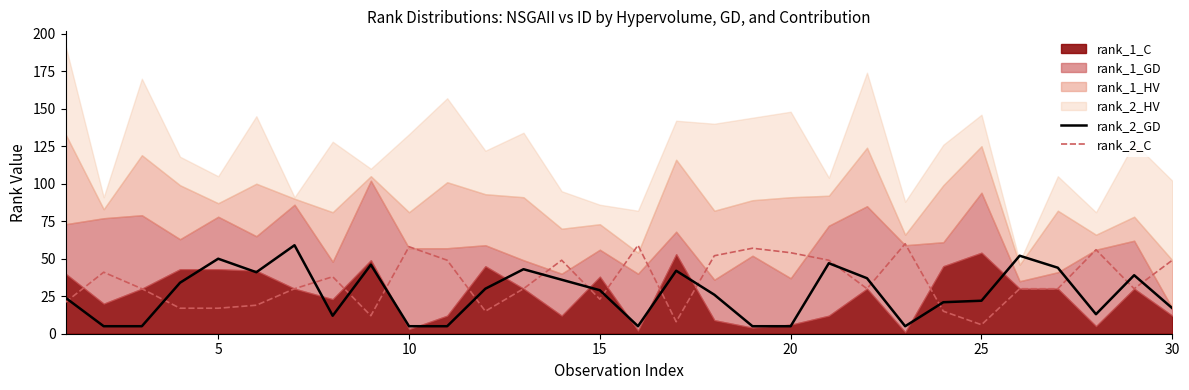

What is the average value of the rank_2_C series?

34